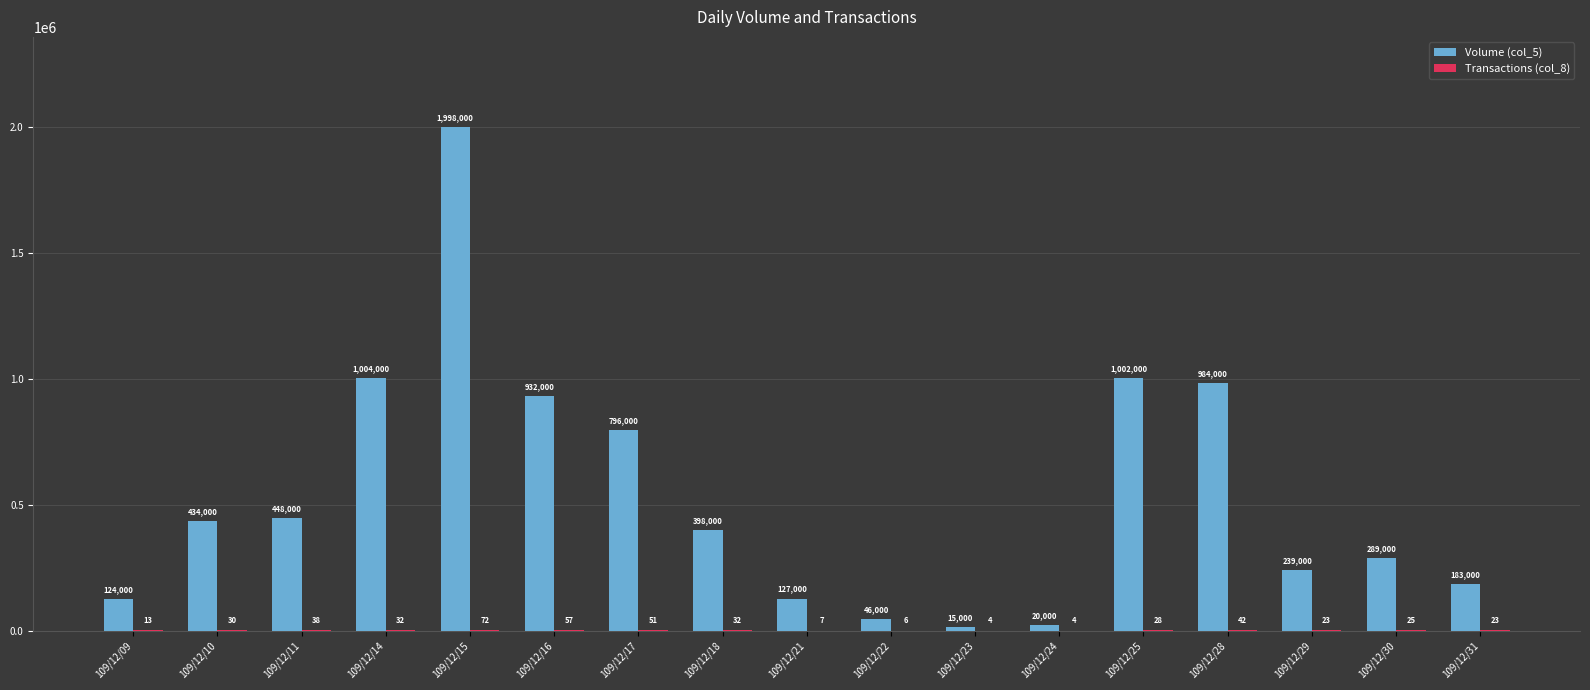

Which series changed the most between 109/12/10 and 109/12/18?

Volume (col_5)